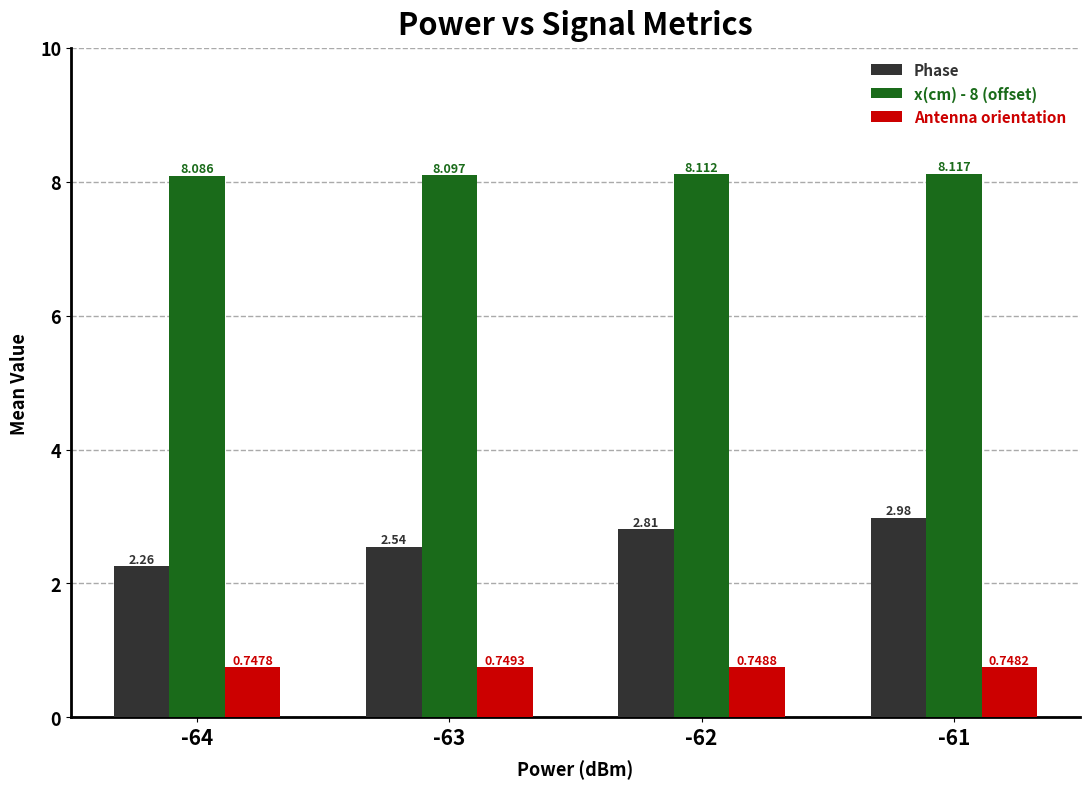

What is the spread (max minus min) of values at -64?

7.3